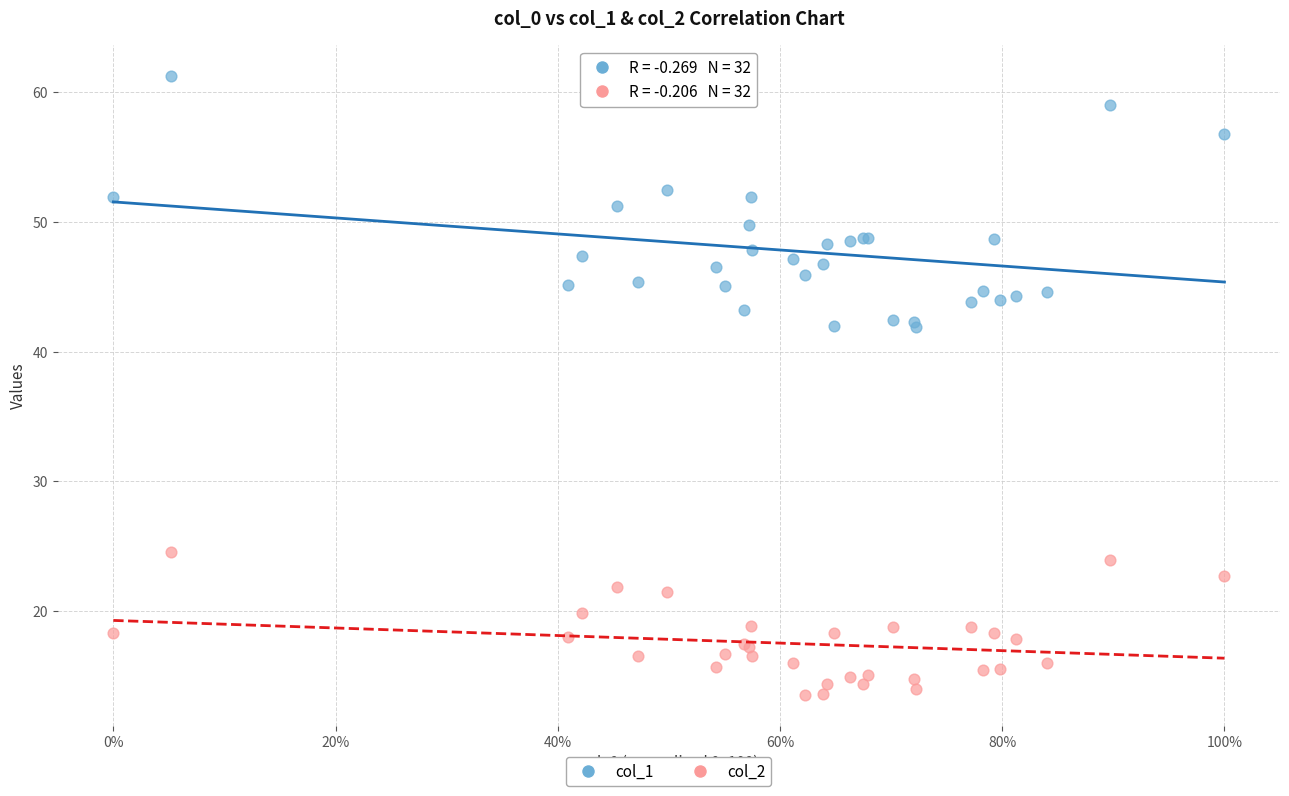

Which series reaches the maximum Y coordinate?

col_1